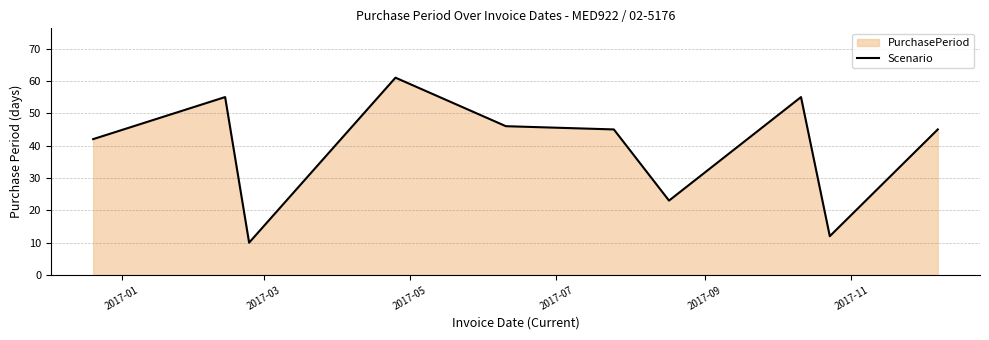

Reading right to left, extract all data points from this chart.

45	12	55	23	45	46	61	10	55	42